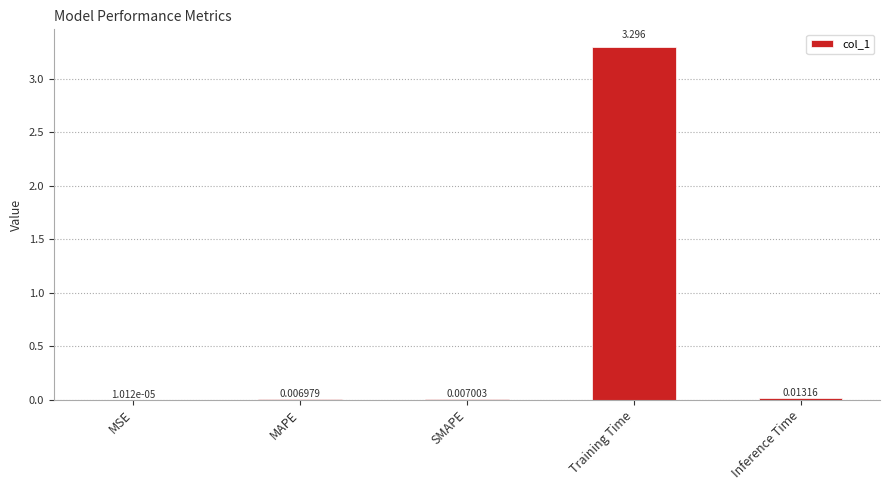

Which has a higher value, Inference Time or SMAPE?

Inference Time